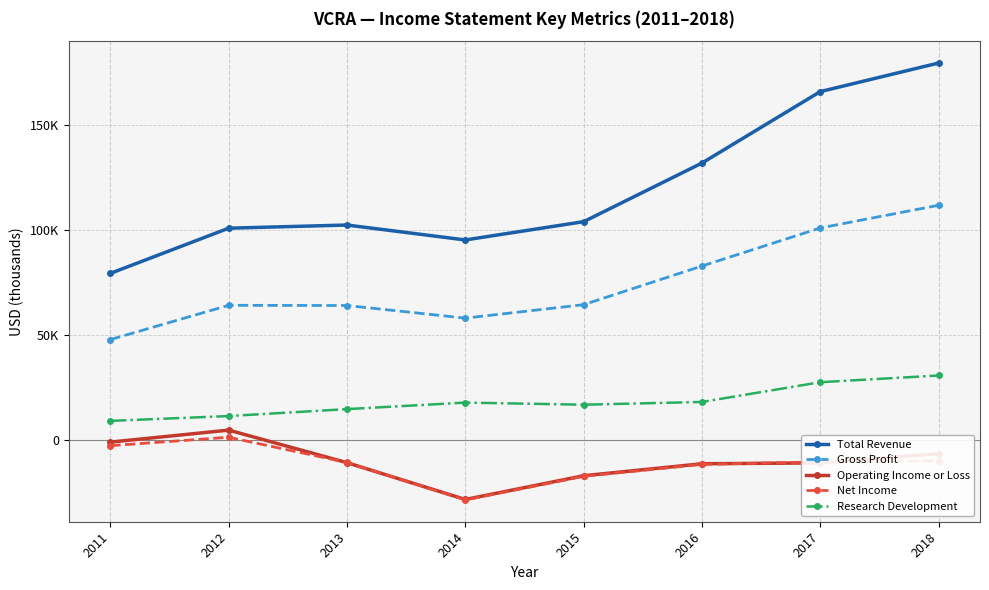

What are all the series names shown in the legend?

Total Revenue, Gross Profit, Operating Income or Loss, Net Income, Research Development